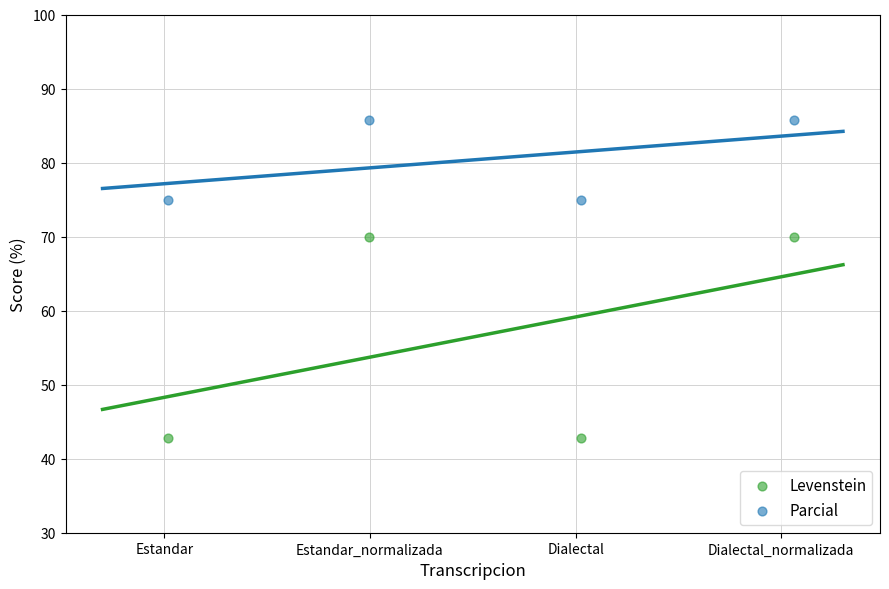

What are all the series names shown in the legend?

Levenstein, Parcial